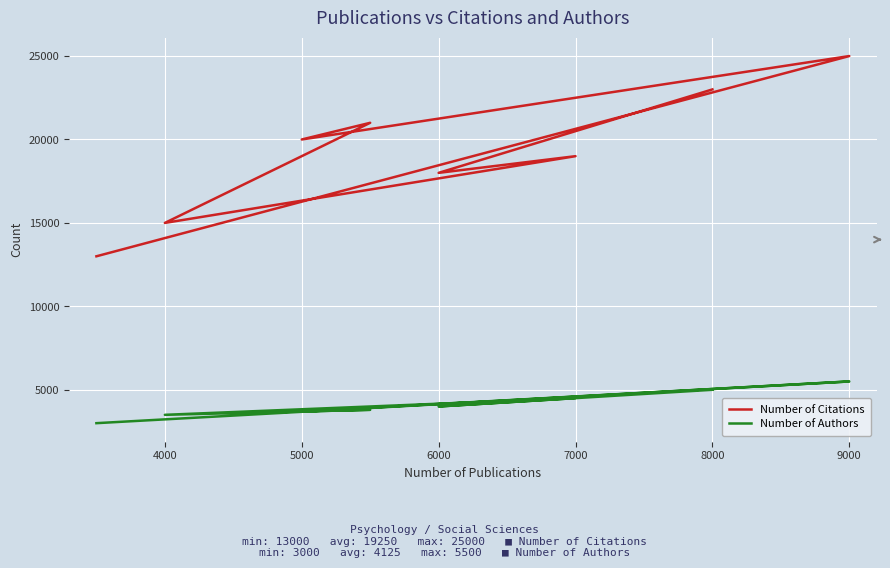

What is the average value of the Number of Citations series?

19250